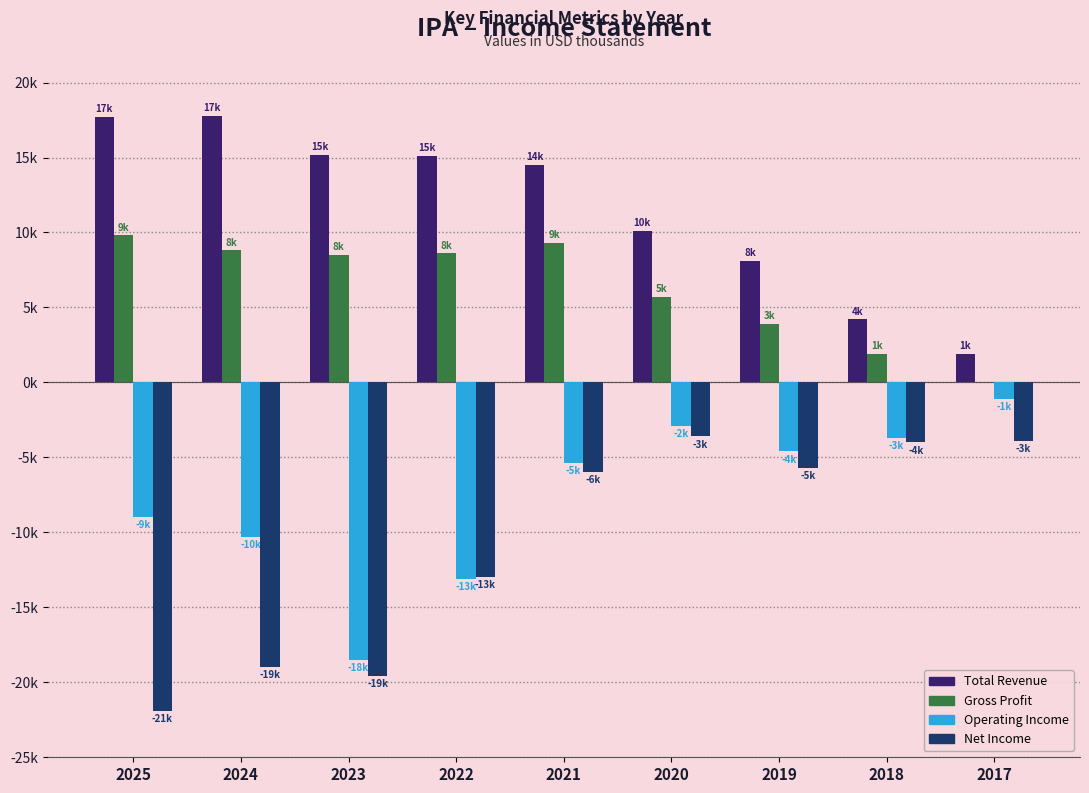

Are the bars horizontal?

No